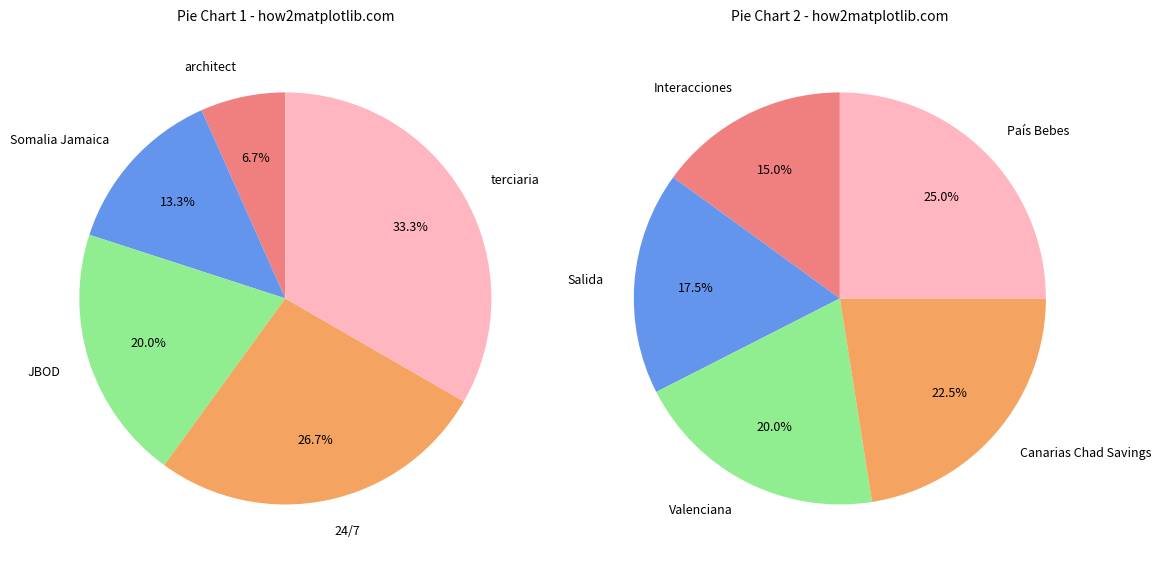

Which slice is the largest?

País Bebes